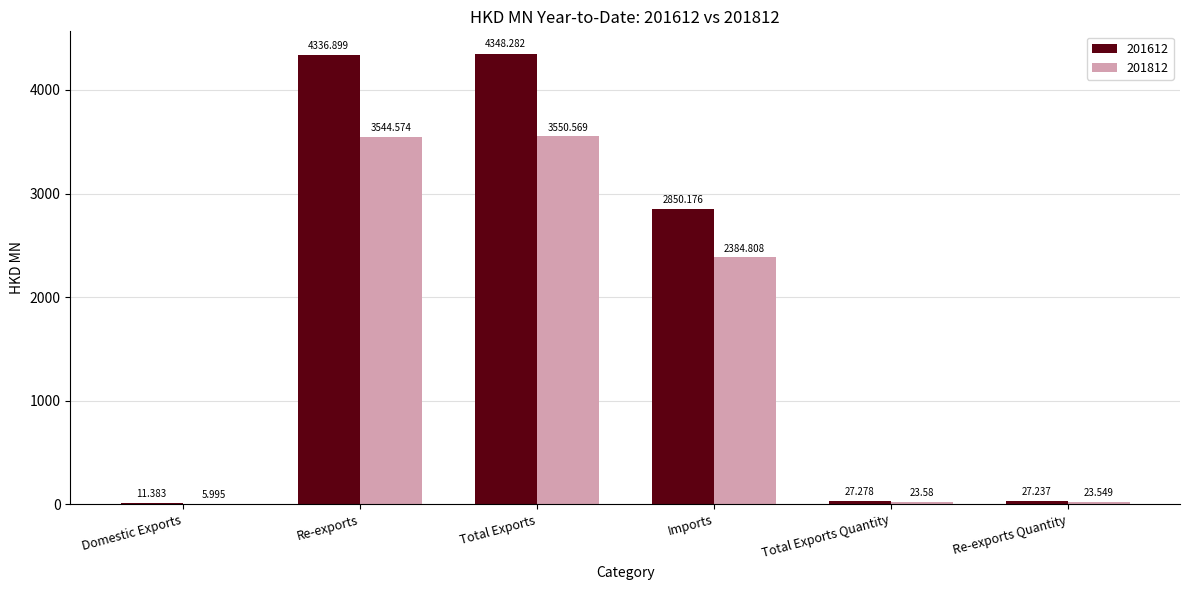

Is the value of 201812 at Re-exports greater than the value of 201612 at Re-exports?

No